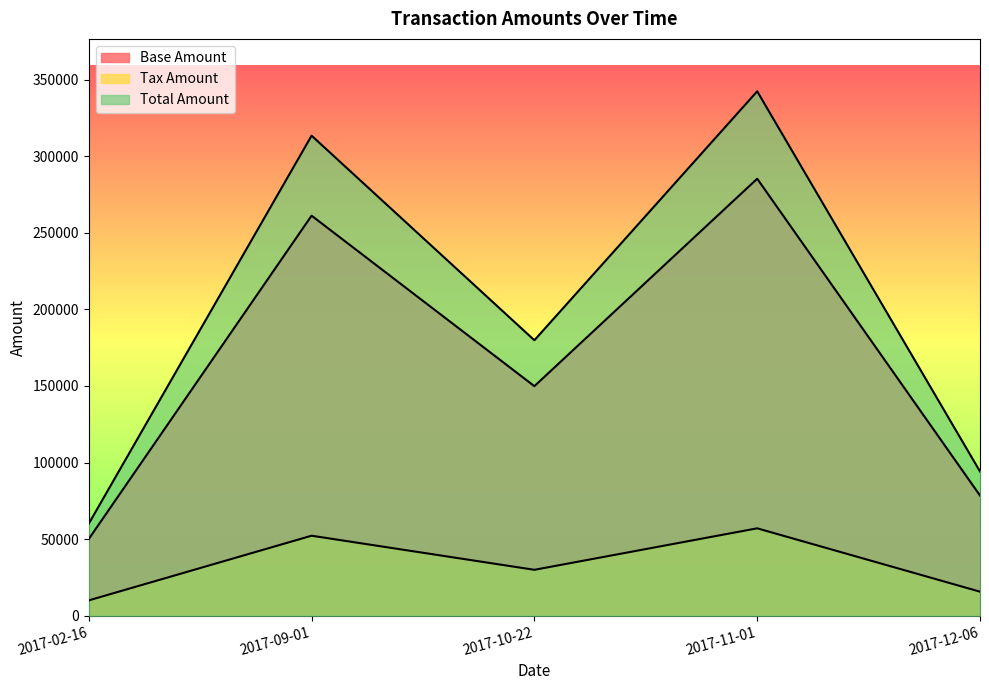

Reading right to left, transcribe all the data shown in this chart.

Base Amount: 78470.0	285295.0	149877.0	261177.0	50101.0
Tax Amount: 15694.0	57059.0	29975.4	52235.4	10020.2
Total Amount: 94164.0	342354.0	179852.0	313412.0	60121.2